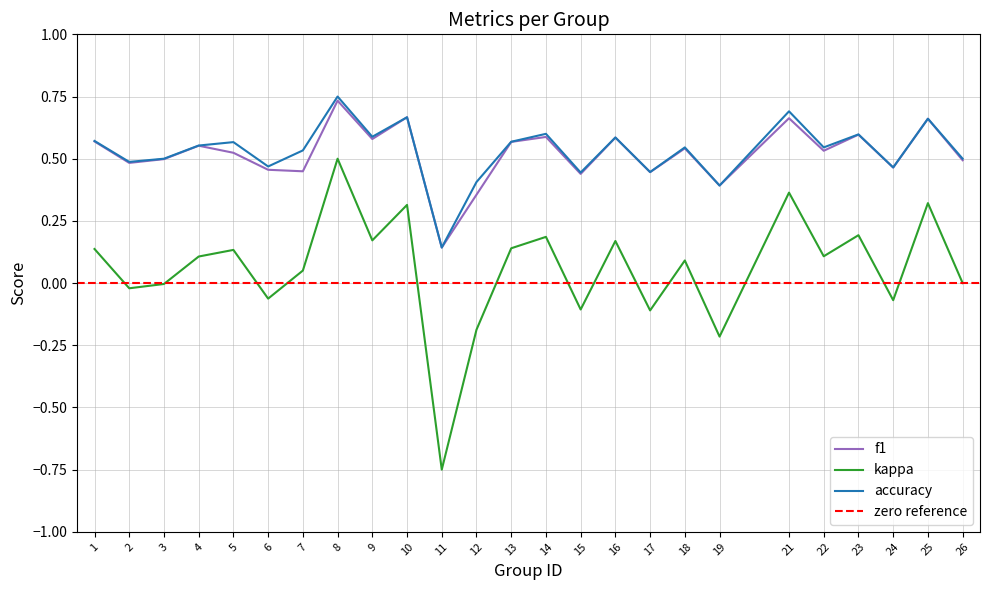

Which series has the widest spread of values?

kappa